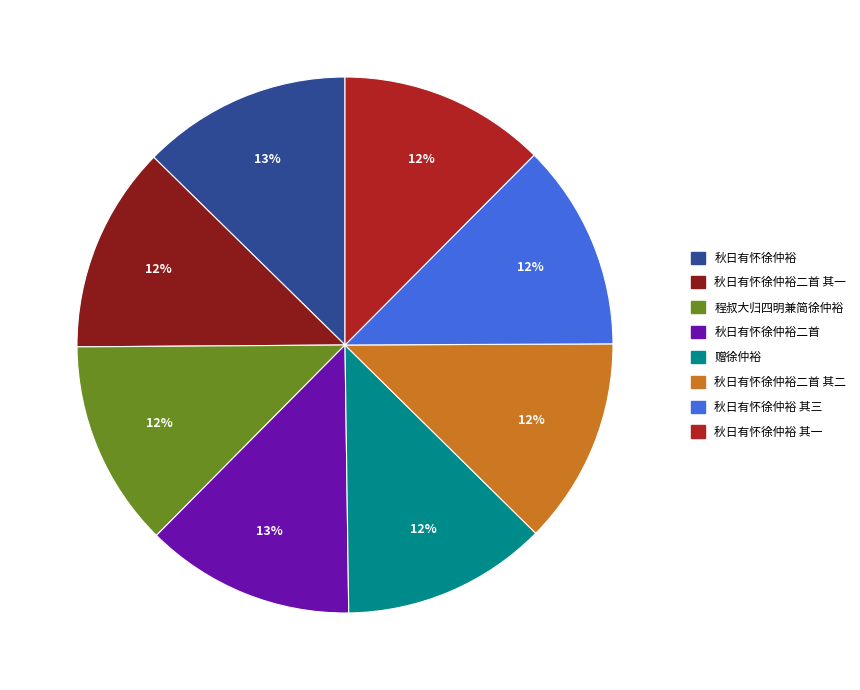

What is the ratio of the value at 秋日有怀徐仲裕二首 其一 to the value at 赠徐仲裕?

1.0